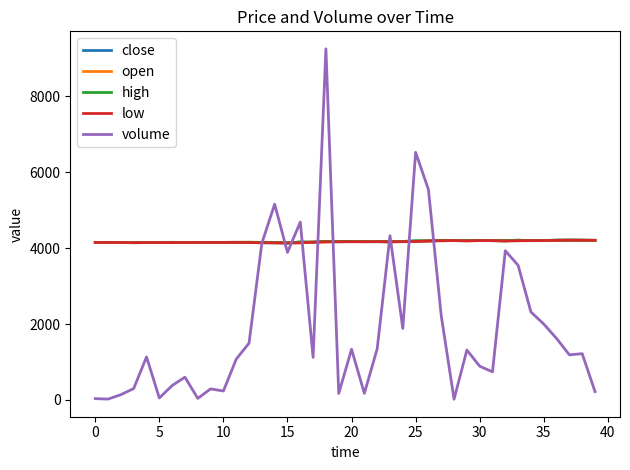

What is the maximum value shown in the chart?

9255.1